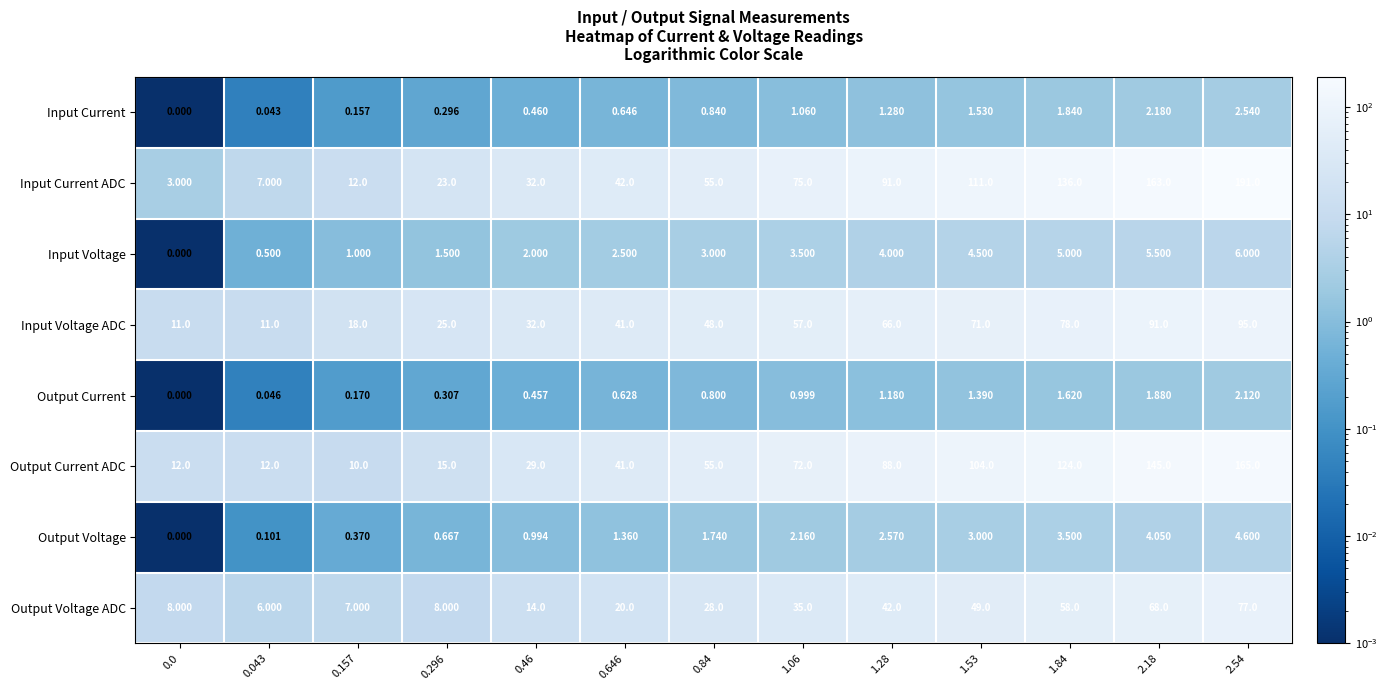

What is the spread (max minus min) of values at 2.54?

188.9